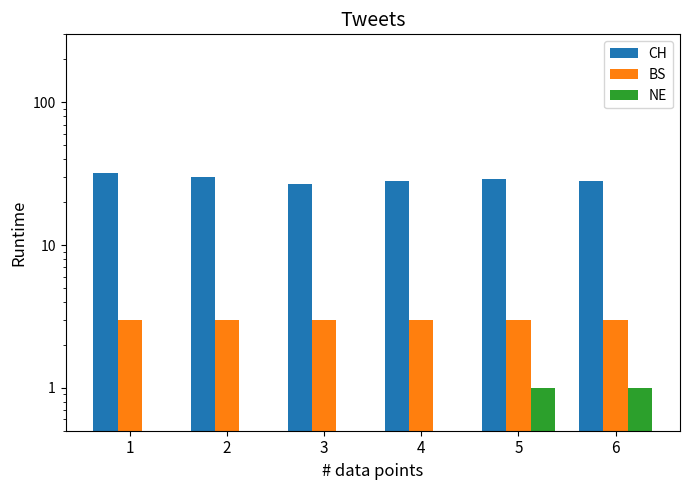

Reading right to left, extract all data points from this chart.

CH: 6=28.0	5=29.0	4=28.0	3=27.0	2=30.0	1=32.0
BS: 6=3.0	5=3.0	4=3.0	3=3.0	2=3.0	1=3.0
NE: 6=1.0	5=1.0	4=0.5	3=0.5	2=0.5	1=0.5